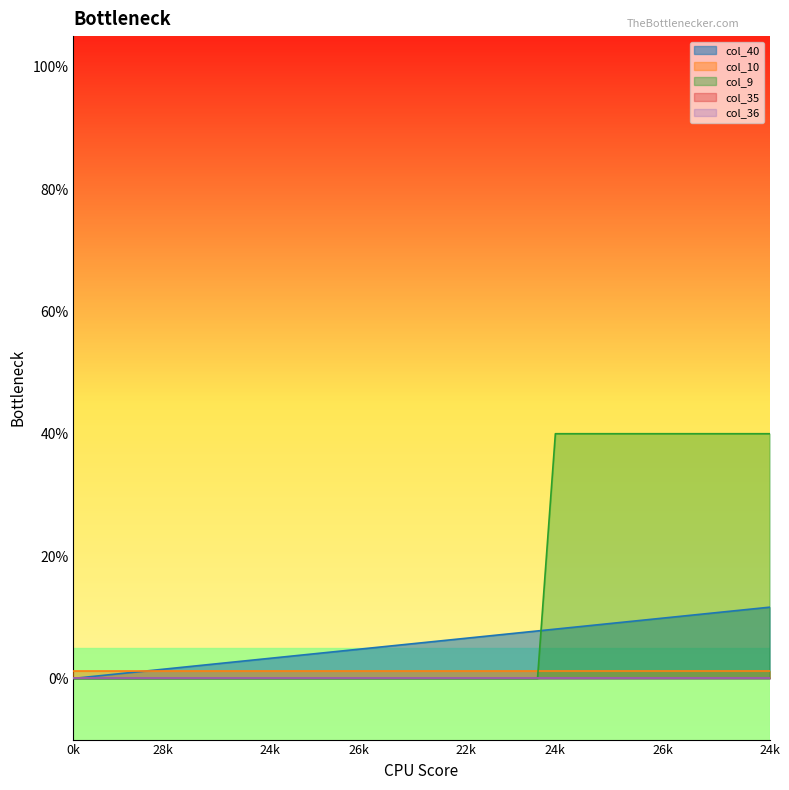

Reading right to left, transcribe all the data shown in this chart.

col_40: 0.1	0.1	0.1	0.1	0.1	0.1	0.1	0.1	0.1	0.1	0.1	0.1	0.1	0.1	0.1	0.1	0.1	0.1	0.1	0.1	0.1	0.1	0.1	0.0	0.0	0.0	0.0	0.0	0.0	0.0	0.0	0.0	0.0	0.0	0.0	0.0	0.0	0.0	0.0	0.0
col_10: 0.0	0.0	0.0	0.0	0.0	0.0	0.0	0.0	0.0	0.0	0.0	0.0	0.0	0.0	0.0	0.0	0.0	0.0	0.0	0.0	0.0	0.0	0.0	0.0	0.0	0.0	0.0	0.0	0.0	0.0	0.0	0.0	0.0	0.0	0.0	0.0	0.0	0.0	0.0	0.0
col_9: 0.4	0.4	0.4	0.4	0.4	0.4	0.4	0.4	0.4	0.4	0.4	0.4	0.4	0.0	0.0	0.0	0.0	0.0	0.0	0.0	0.0	0.0	0.0	0.0	0.0	0.0	0.0	0.0	0.0	0.0	0.0	0.0	0.0	0.0	0.0	0.0	0.0	0.0	0.0	0.0
col_35: 0.0	0.0	0.0	0.0	0.0	0.0	0.0	0.0	0.0	0.0	0.0	0.0	0.0	0.0	0.0	0.0	0.0	0.0	0.0	0.0	0.0	0.0	0.0	0.0	0.0	0.0	0.0	0.0	0.0	0.0	0.0	0.0	0.0	0.0	0.0	0.0	0.0	0.0	0.0	0.0
col_36: 0.0	0.0	0.0	0.0	0.0	0.0	0.0	0.0	0.0	0.0	0.0	0.0	0.0	0.0	0.0	0.0	0.0	0.0	0.0	0.0	0.0	0.0	0.0	0.0	0.0	0.0	0.0	0.0	0.0	0.0	0.0	0.0	0.0	0.0	0.0	0.0	0.0	0.0	0.0	0.0